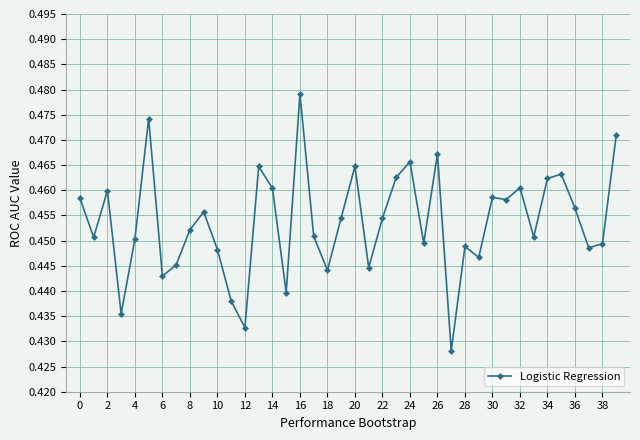

True or false: there are more than 2 points higher than both neighbors.

True